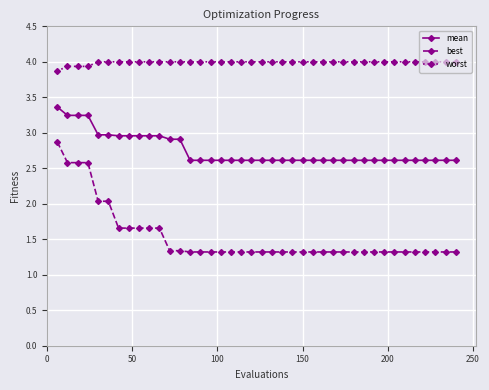

Which series has the largest total across all categories?

worst